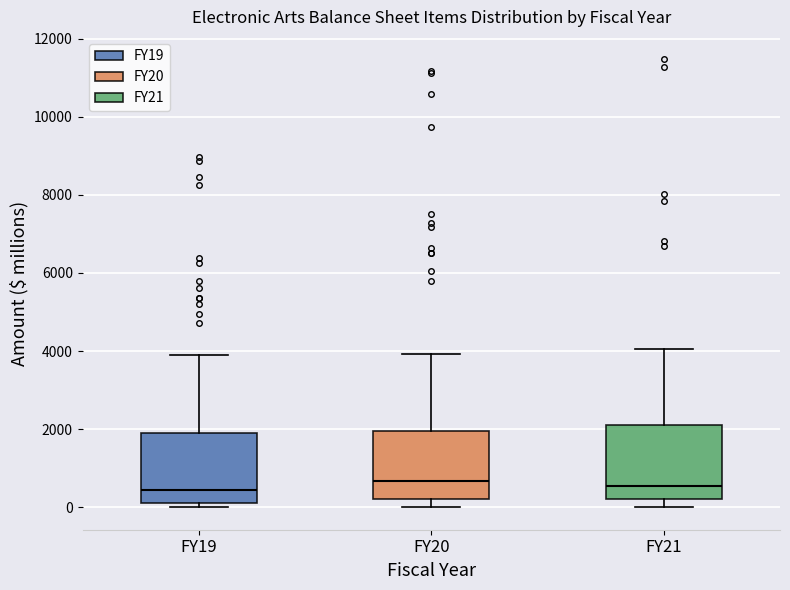

Reading left to right, transcribe this box plot: for each box, give where its median line is, the range the box spans, and where its two whiskers end, as read against the y-axis. The values are not printed on the chart, so give them approximately, as read against the axis.

FY19: median 400, box 200 to 1800, whiskers 0 to 3800
FY20: median 600, box 200 to 2000, whiskers 0 to 4000
FY21: median 600, box 200 to 2200, whiskers 0 to 4000